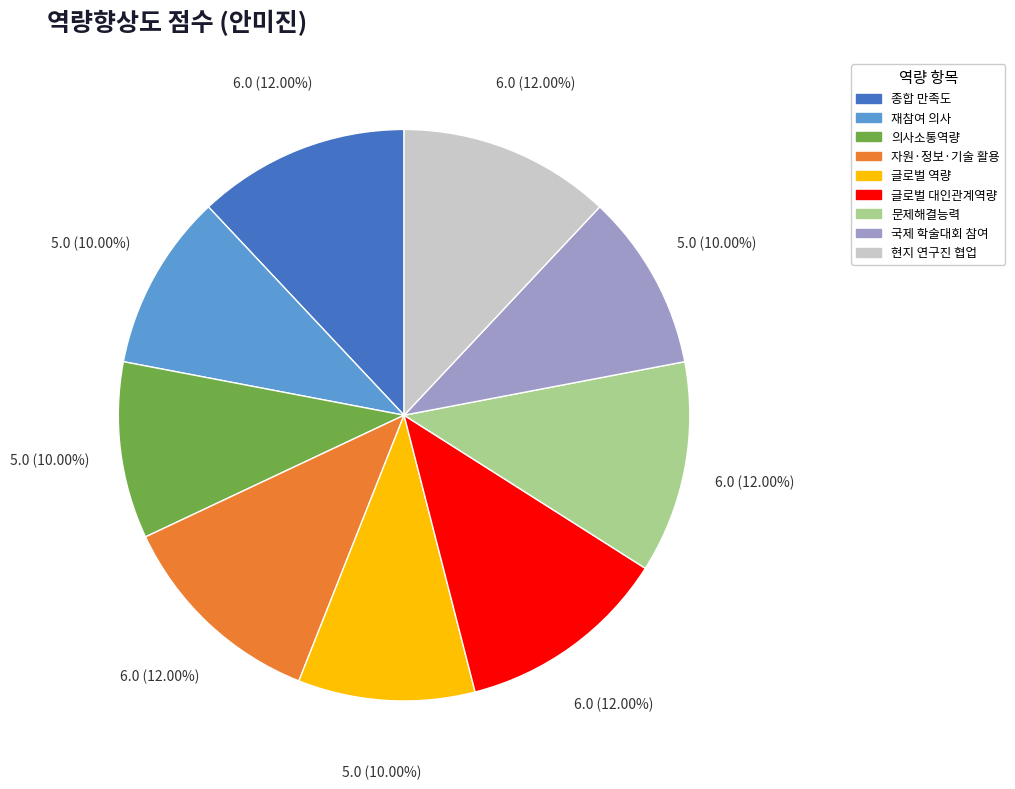

How many slices are in this pie chart?

9